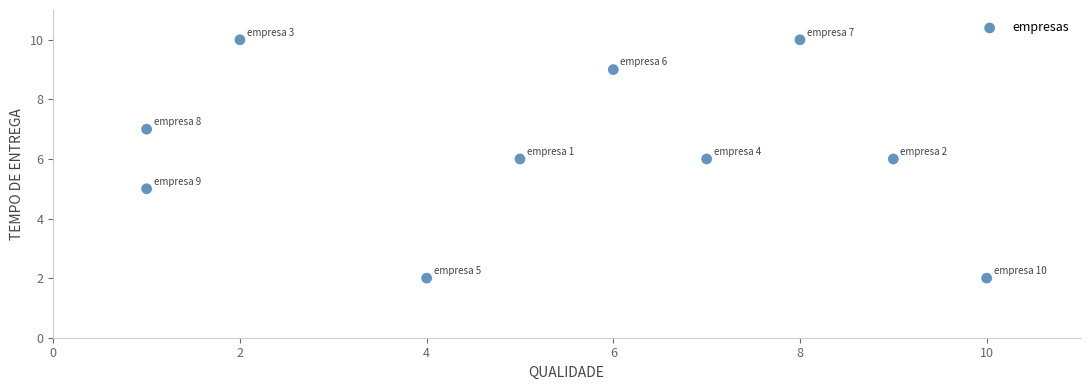

What is the range of X values (max minus min)?

9